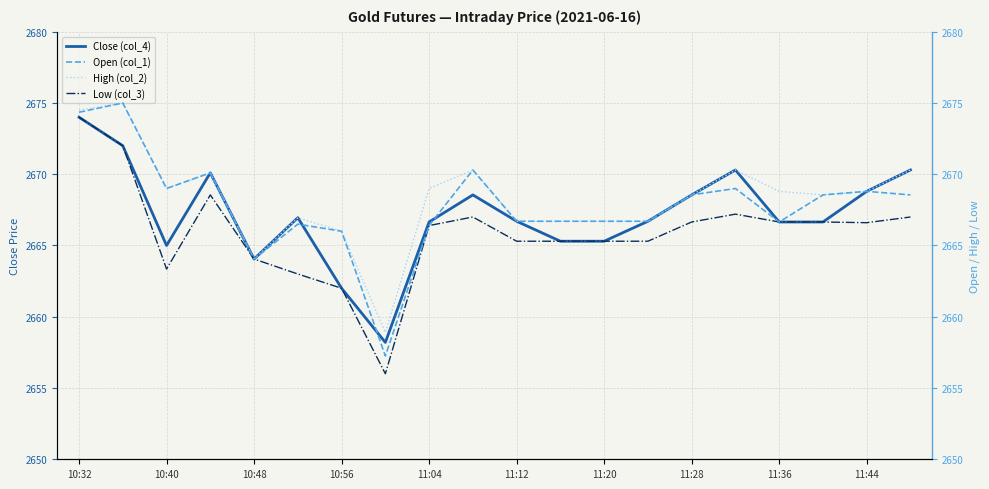

True or false: Open (col_1) and Low (col_3) cross at least once.

False